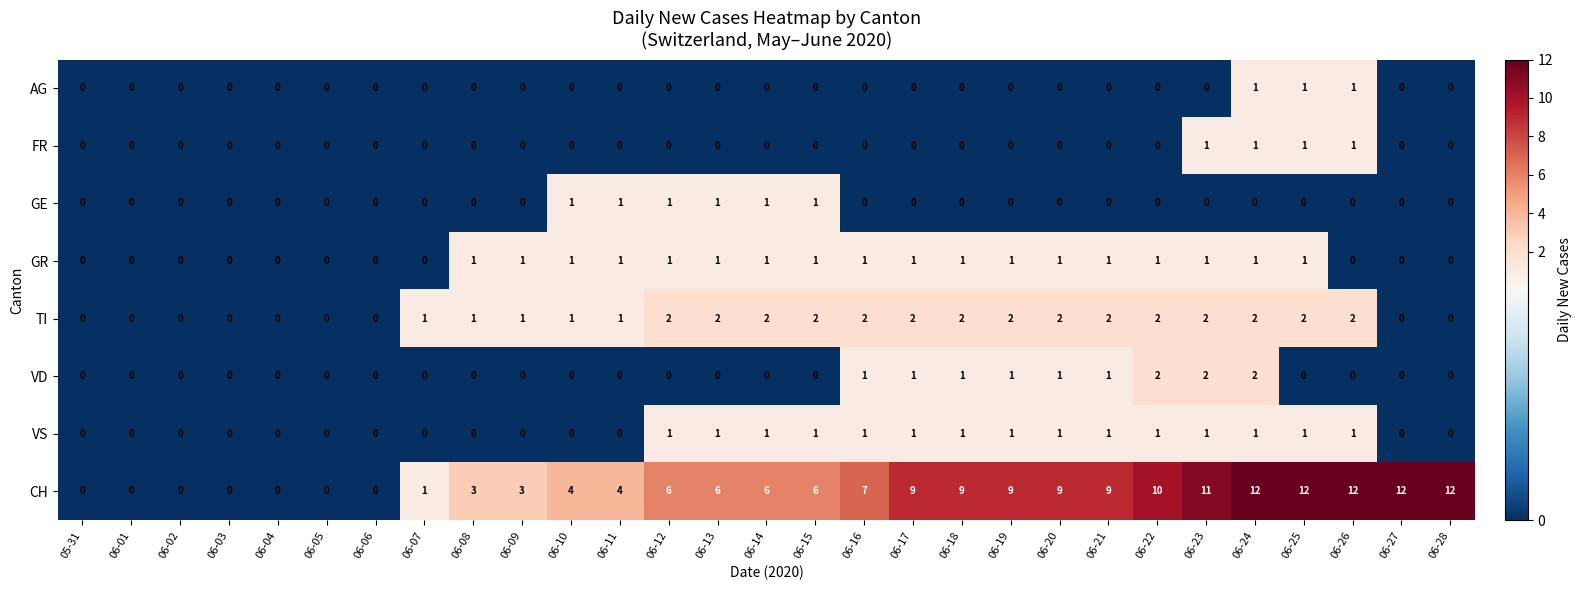

At which category is the sum across all series the highest?

06-24